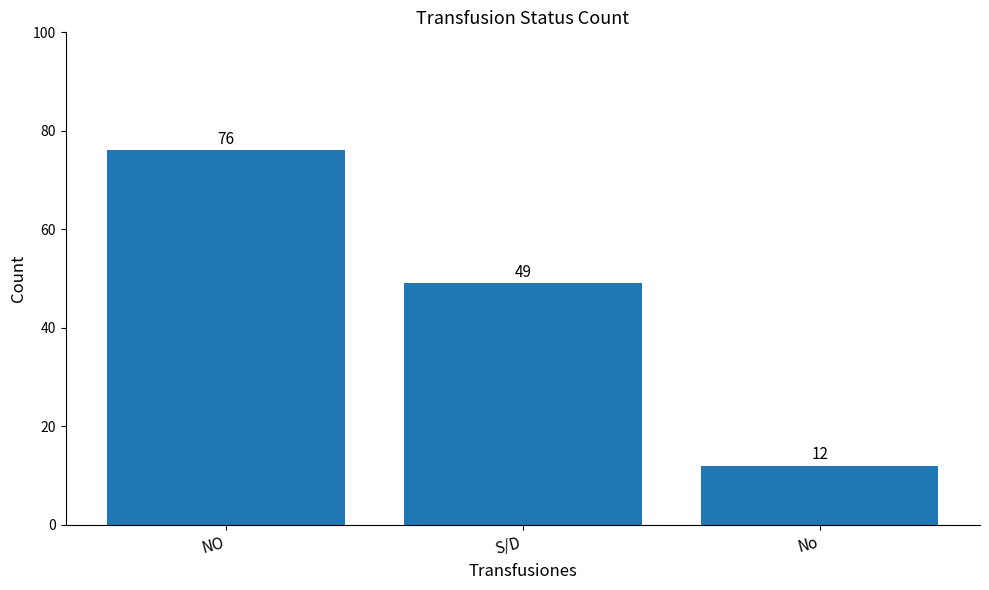

Approximately how many times larger is the value at S/D compared to NO?

0.6